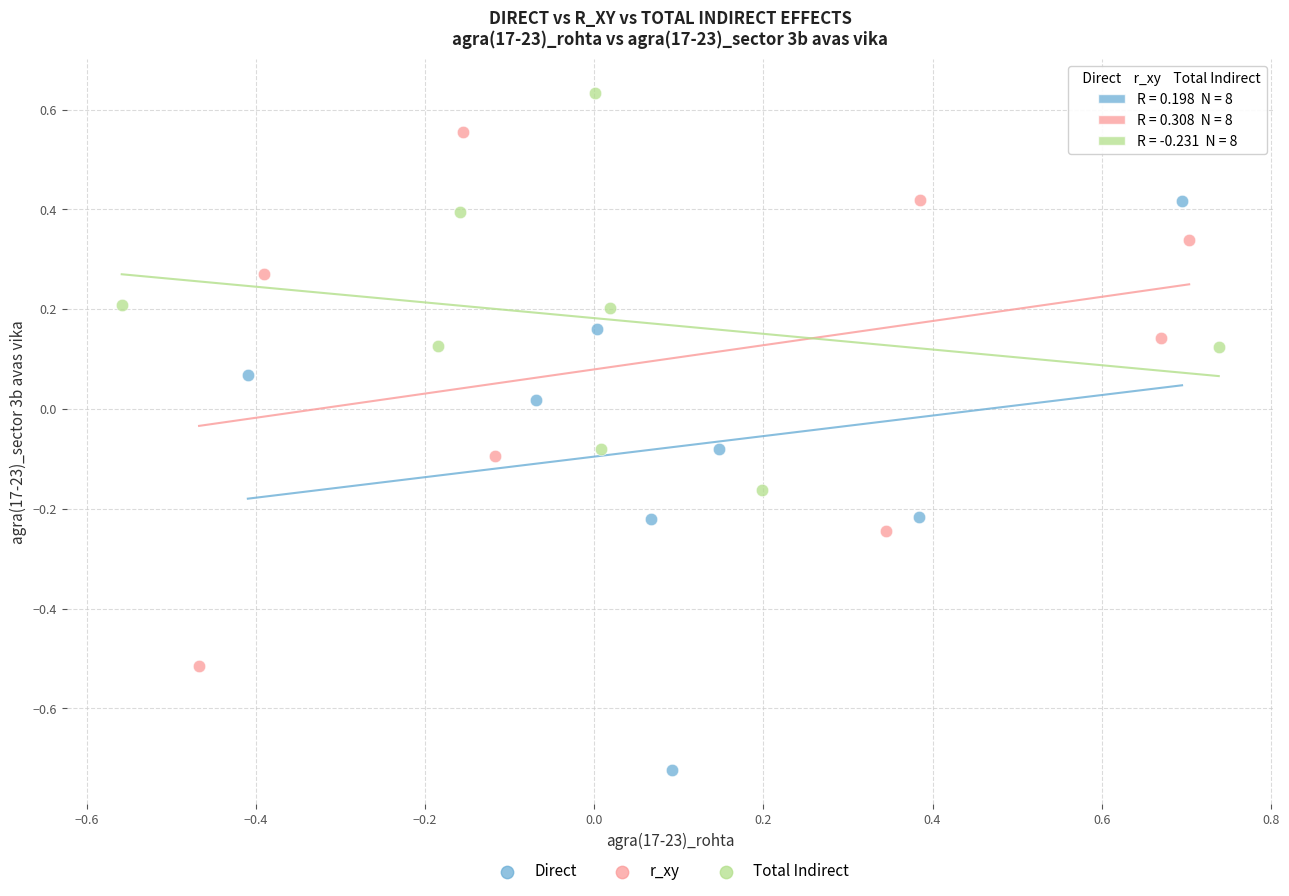

Which series contains the highest Y value?

Total Indirect